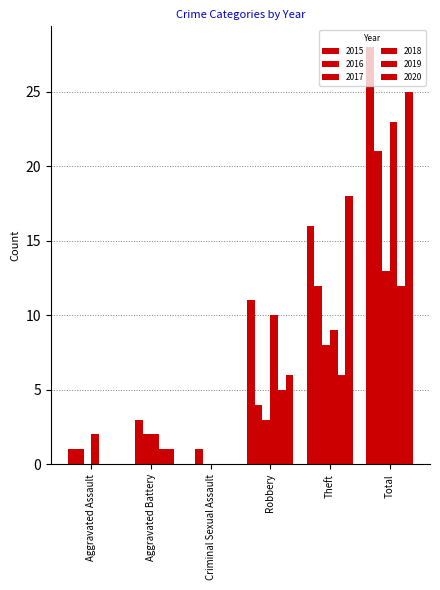

Does the chart contain stacked bars?

No